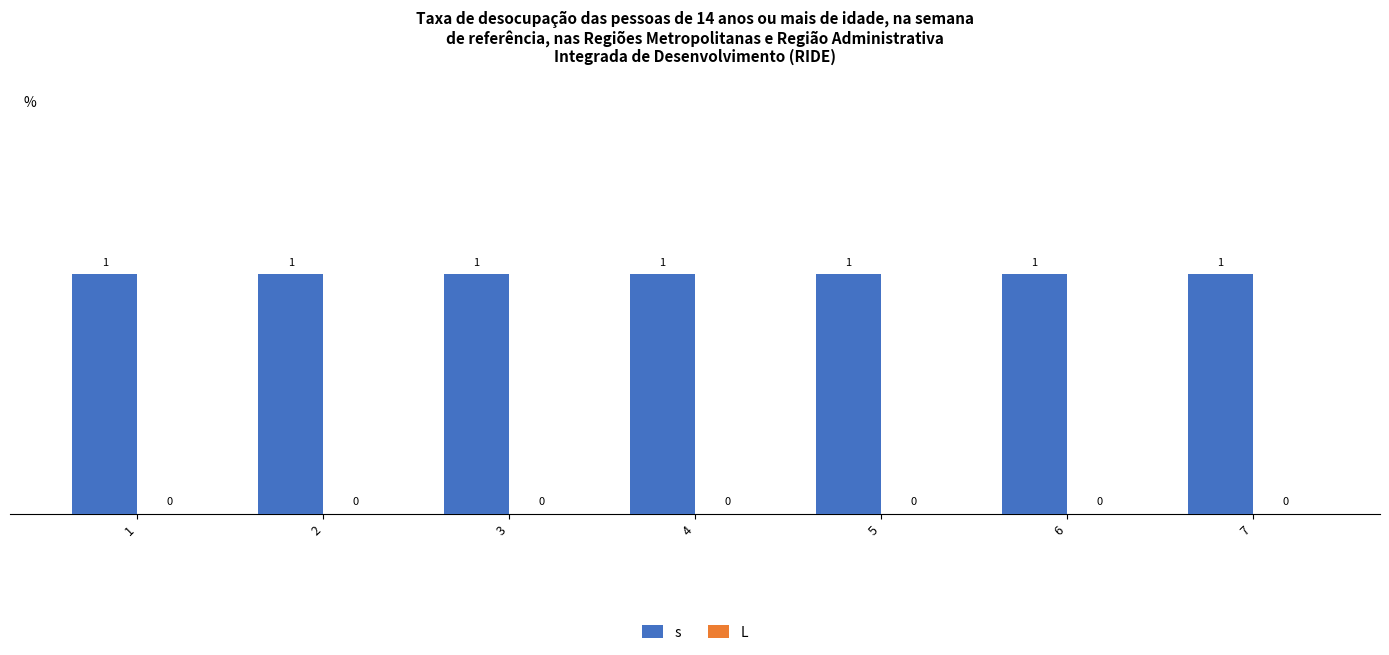

Are the bars grouped side by side (vs. stacked)?

Yes